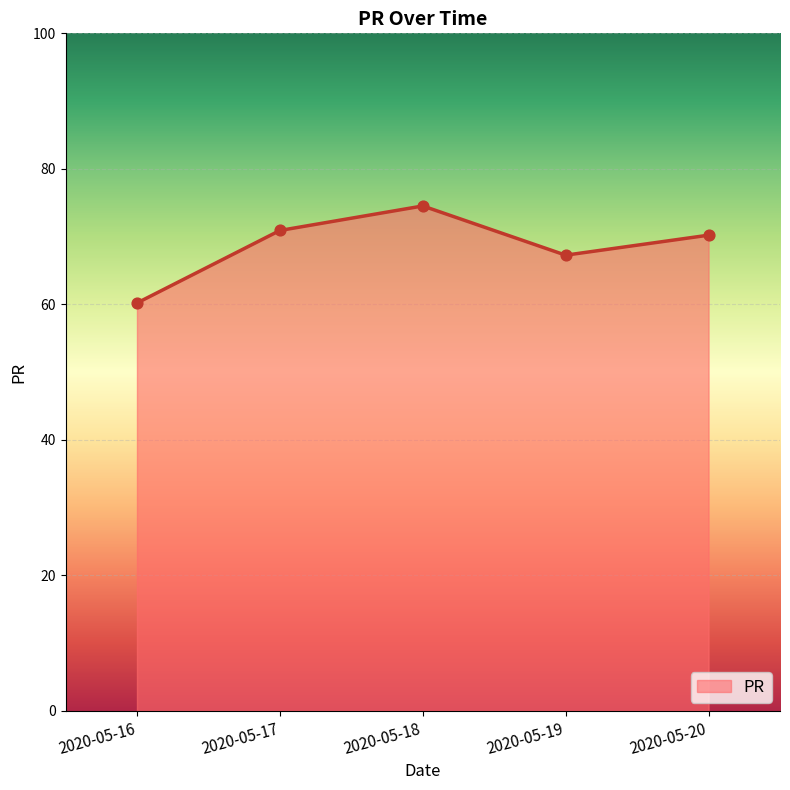

Between 2020-05-19 and 2020-05-20, which is larger?

2020-05-20